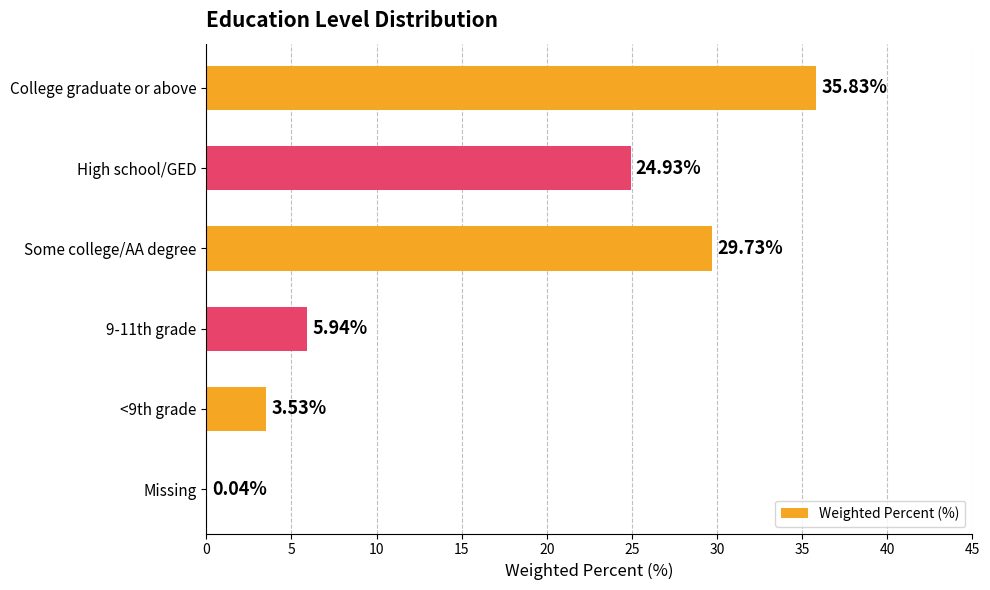

Which has a higher value, High school/GED or Some college/AA degree?

Some college/AA degree